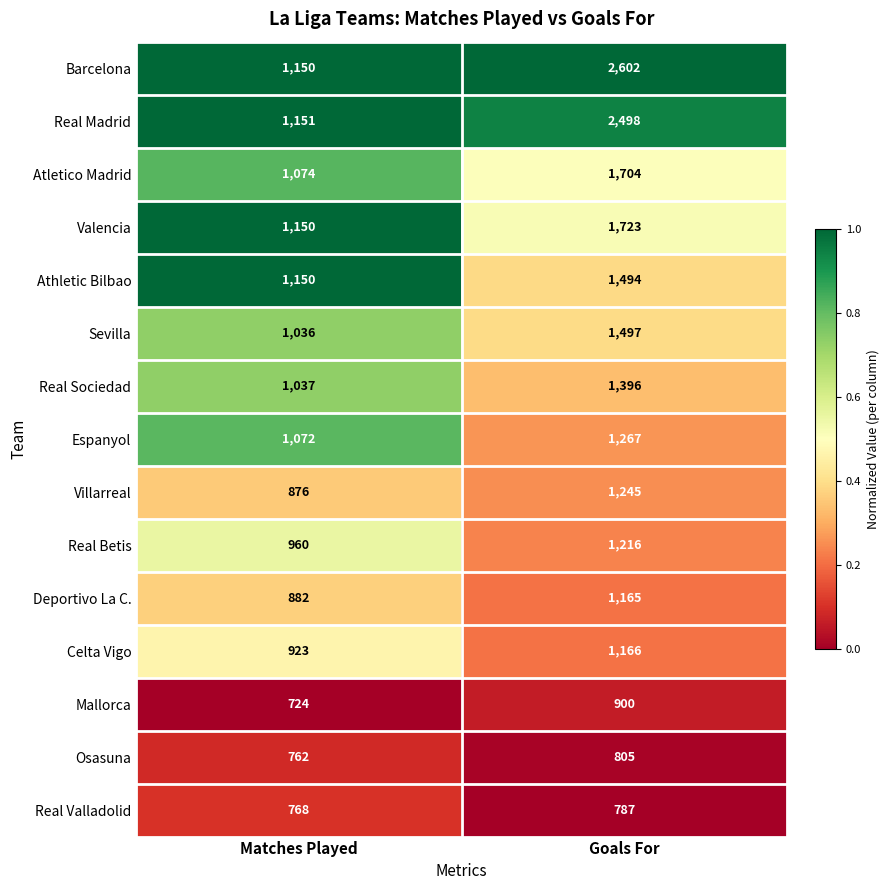

Between Matches Played and Goals For, which series saw the biggest shift?

Barcelona